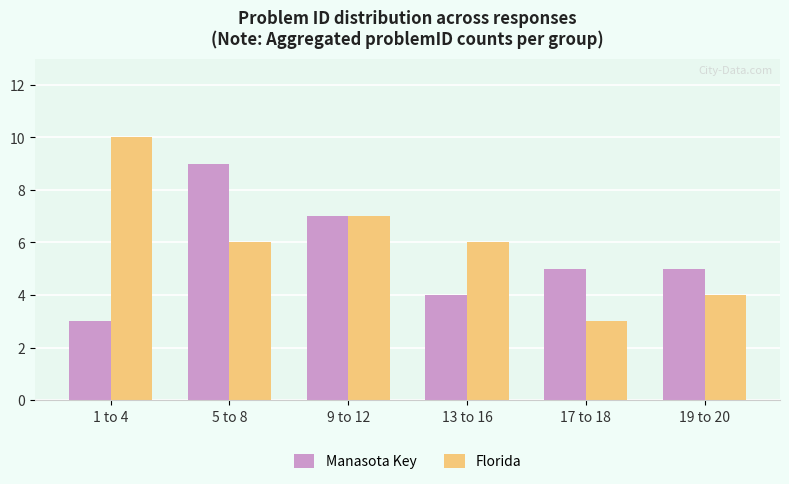

What is the difference between the second highest and second lowest values in the Manasota Key series?

3